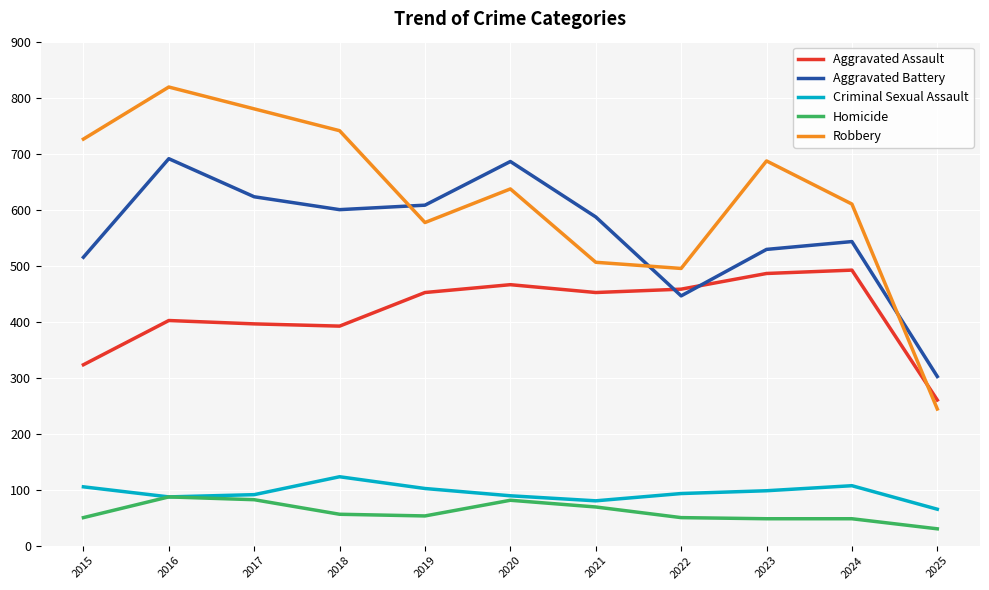

Rank the series at 2025 from lowest to highest value.

Homicide, Criminal Sexual Assault, Robbery, Aggravated Assault, Aggravated Battery